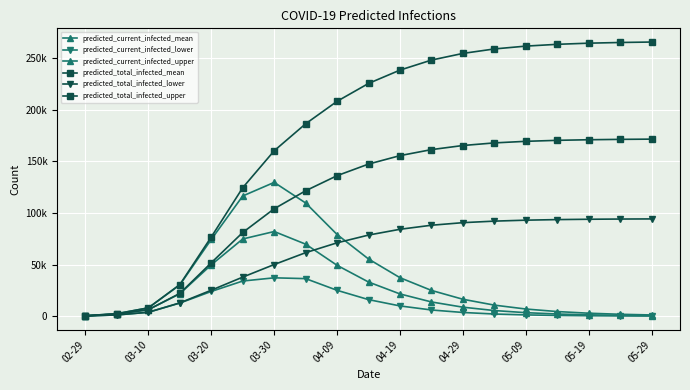

Reading left to right, what are all the values shown in this chart?

predicted_current_infected_mean: 333	1999	6284	21706	49711	74729	81928	69692	49198	33021	21498	13750	8687	5434	3375	2083	1280	784	479
predicted_current_infected_lower: 200	1200	3785	12674	23932	34023	37114	36337	25012	16008	9897	5981	3570	2091	1218	706	407	247	150
predicted_current_infected_upper: 400	2400	8031	30221	74287	116345	129489	109547	79012	55301	37211	24902	16351	10678	6911	4455	2856	1823	1161
predicted_total_infected_mean: 333	1999	6284	22039	51709	81013	103966	121402	136012	147238	155412	161230	165200	167721	169250	170203	170783	171143	171375
predicted_total_infected_lower: 200	1200	3785	12874	25132	37808	49989	61470	71012	78508	84112	88021	90512	92001	92921	93478	93812	94012	94134
predicted_total_infected_upper: 400	2400	8031	30621	76687	124375	160109	186233	208012	225301	238211	247902	254351	258678	261411	263155	264256	264923	265361